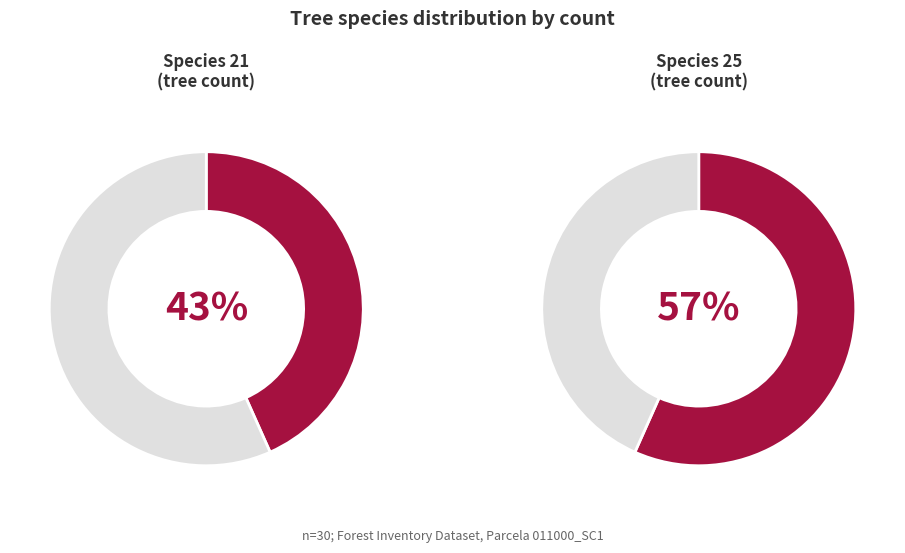

Is it true that especie_25 is 65% of the pie?

False